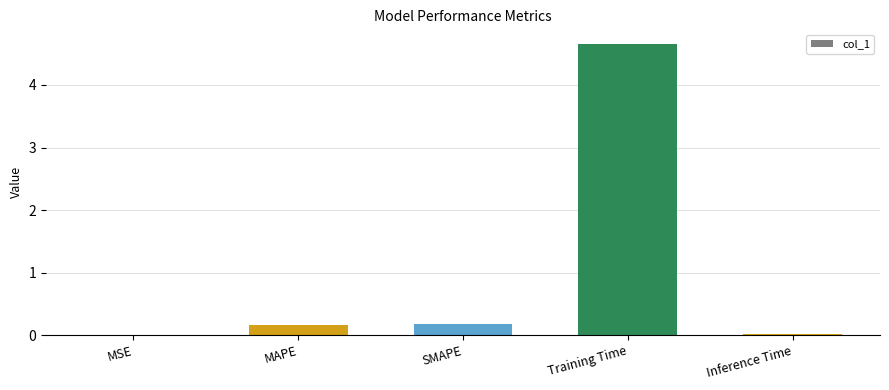

At which category does the chart reach its peak across all series?

Training Time